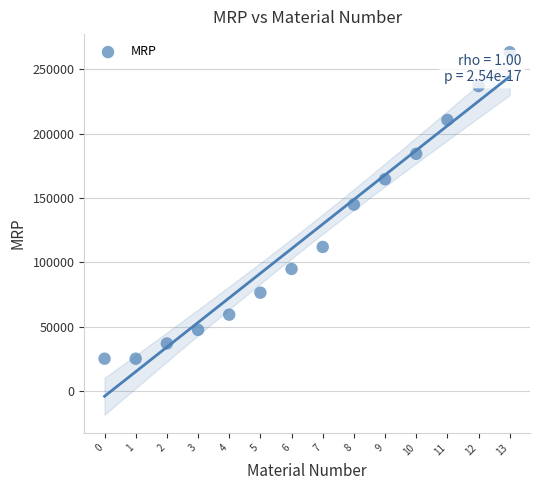

What is the range of Y values (max minus min)?

238157.9